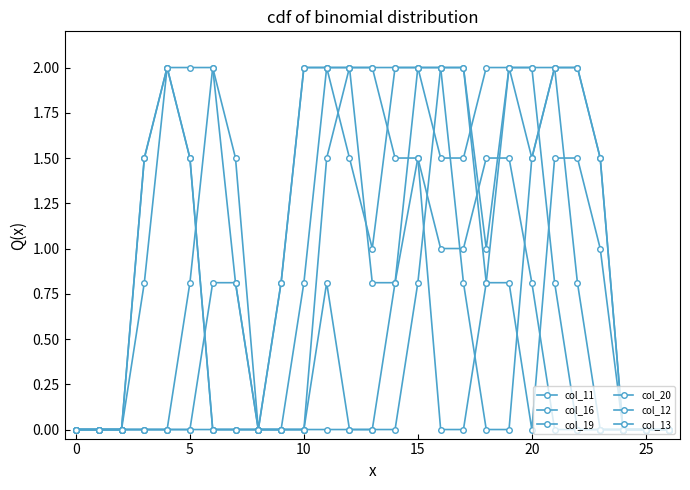

How many series are shown in this chart?

6